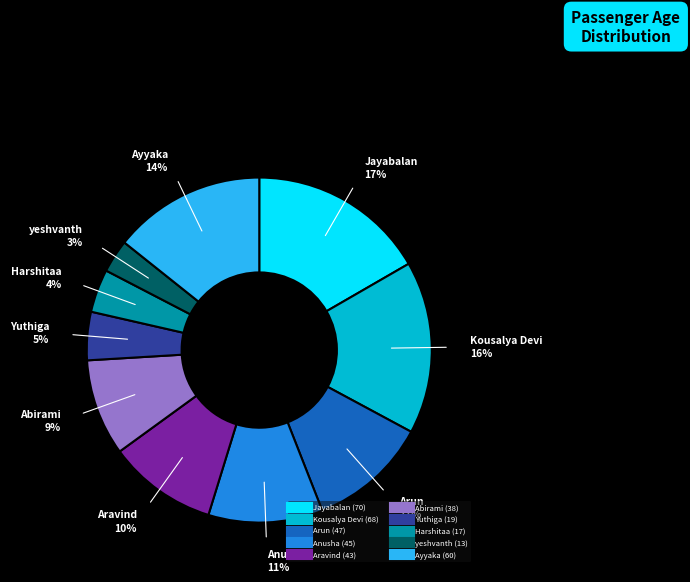

How many segments does this pie chart have?

10